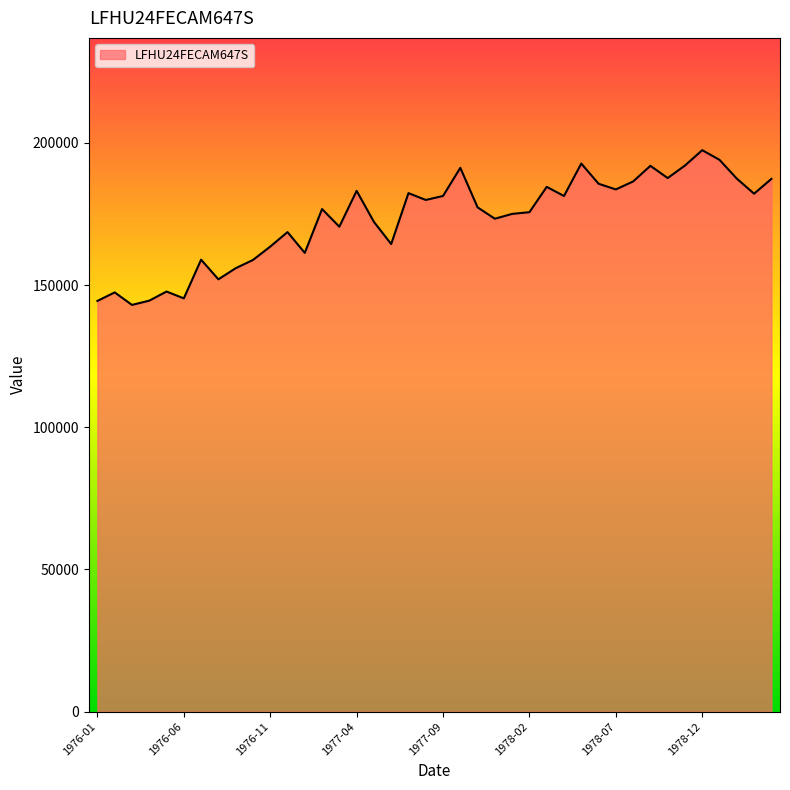

What is the difference between the maximum and minimum values?

54400